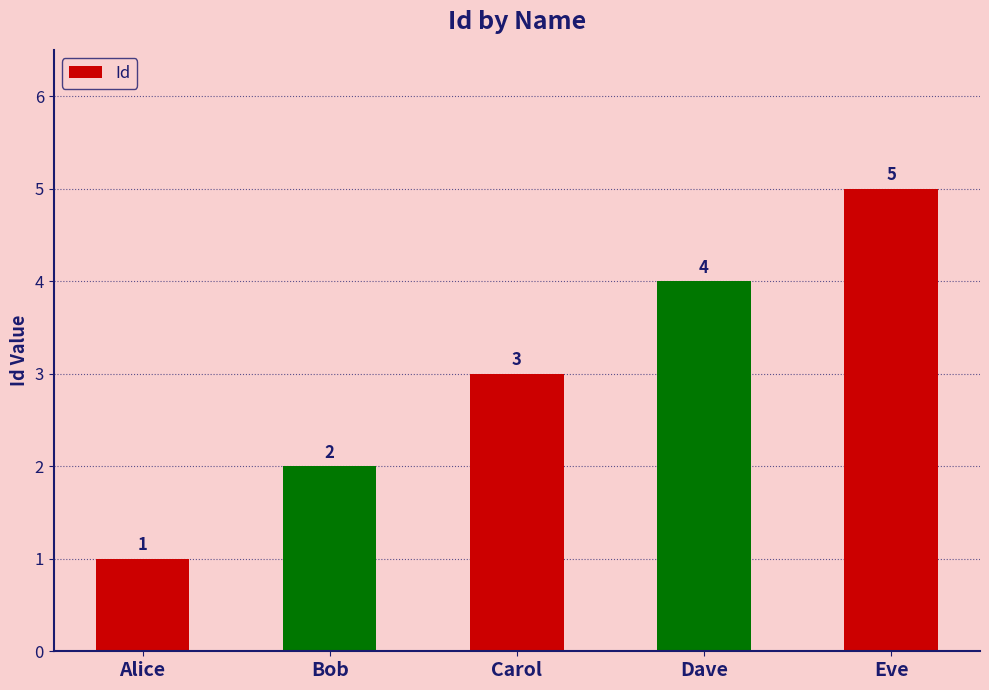

What is the change in value from Dave to Eve?

+1